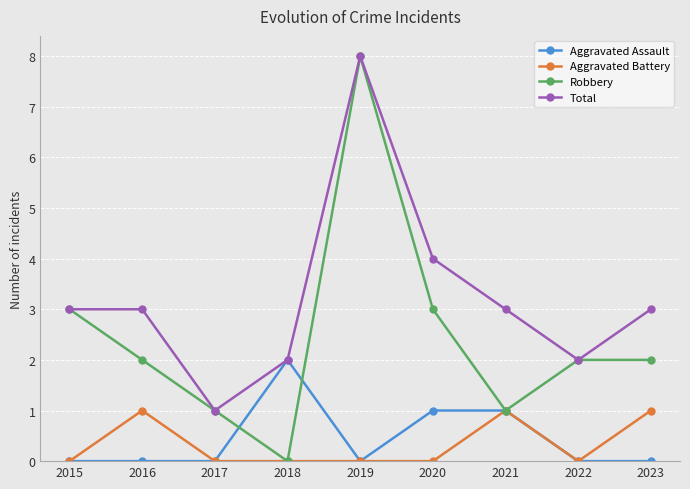

At which category is the sum across all series the highest?

2019